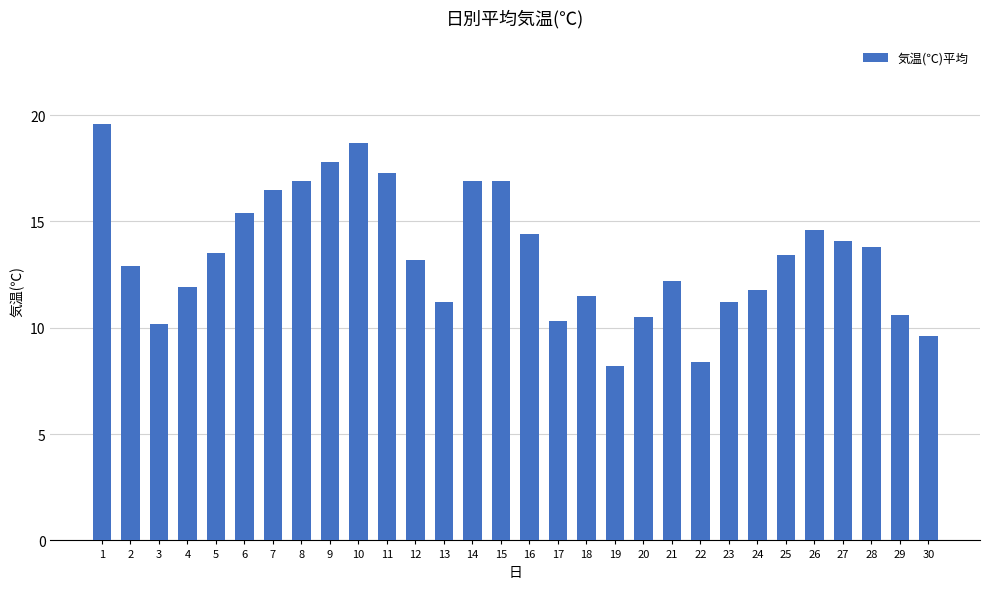

Which has a higher value, 18 or 20?

18